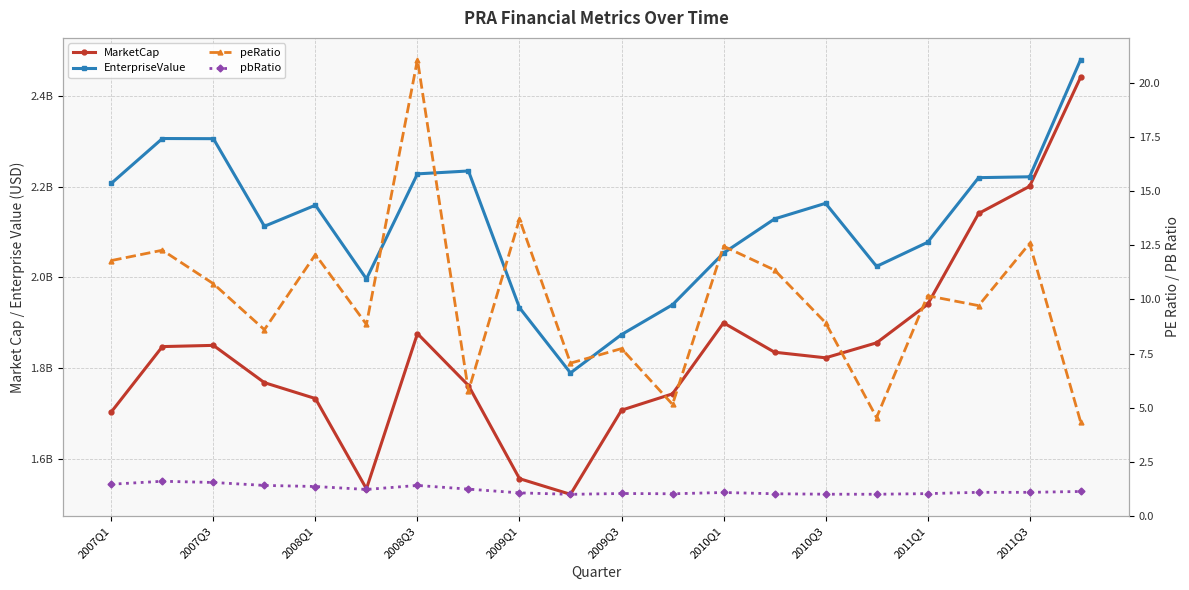

The value of pbRatio at 2011Q3 is 1.8. True or false?

False